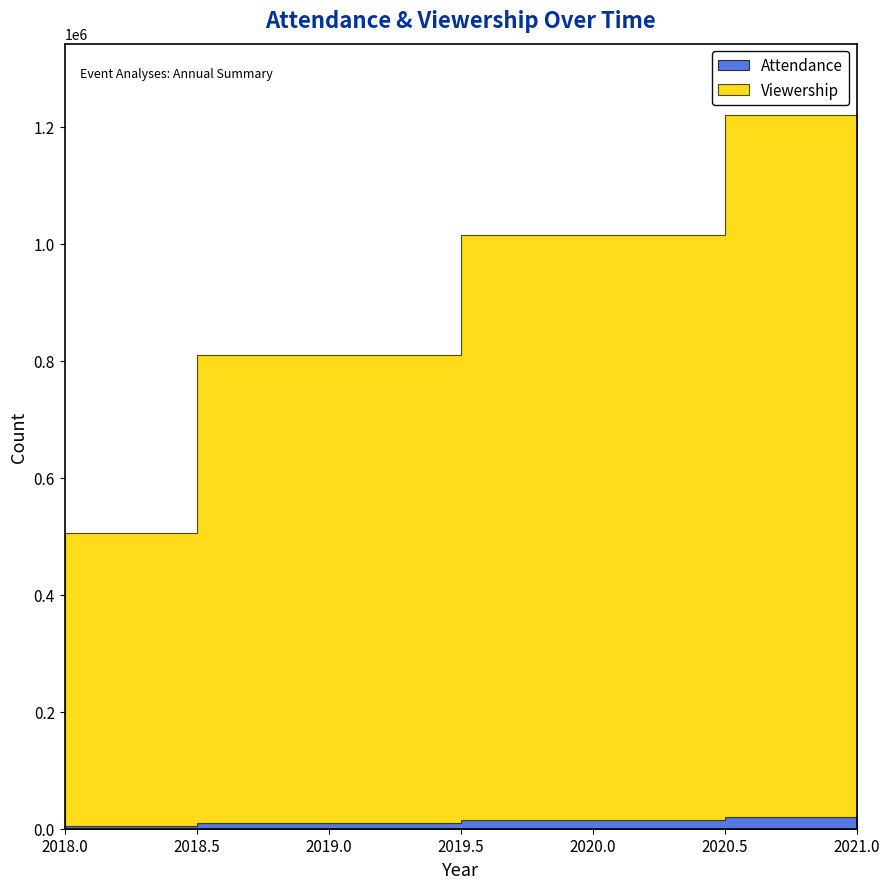

What is the total value across all series at 2021?

1220000